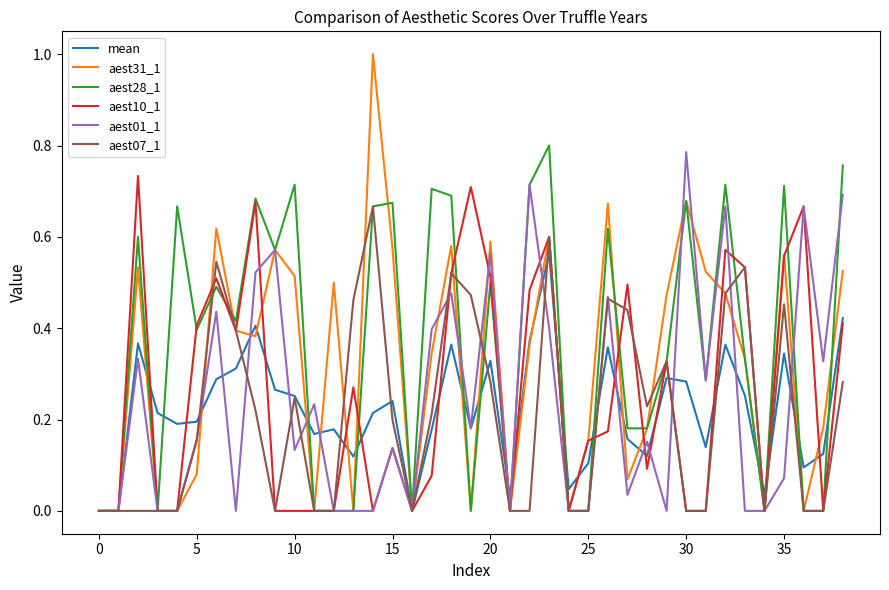

True or false: aest01_1 and aest07_1 intersect in this chart.

True